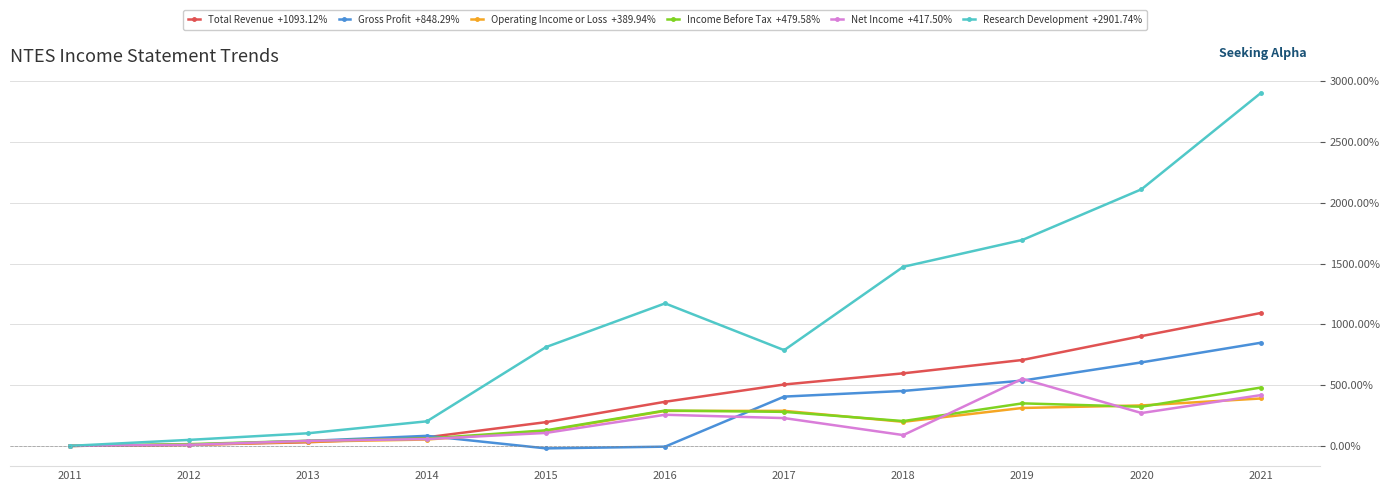

What is the spread (max minus min) of values at 2021?

2511.8